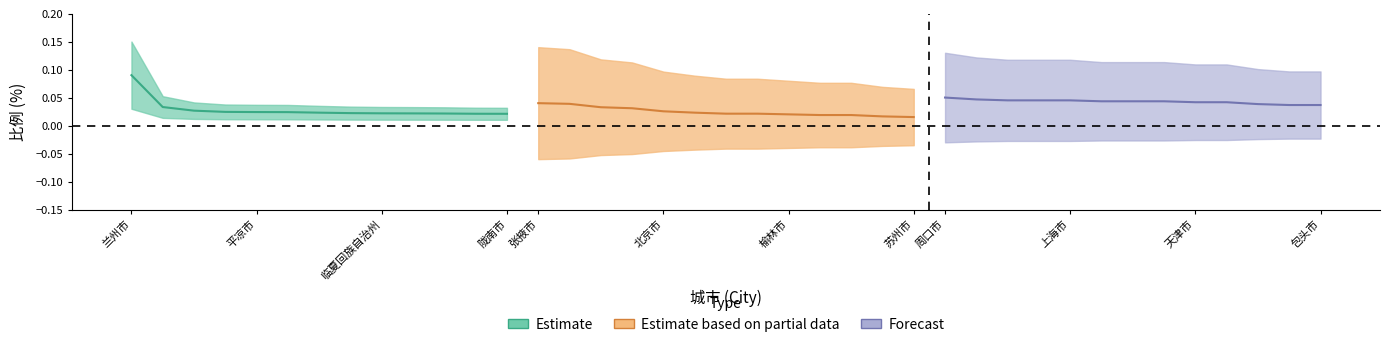

Count the number of categories in the chart.

13